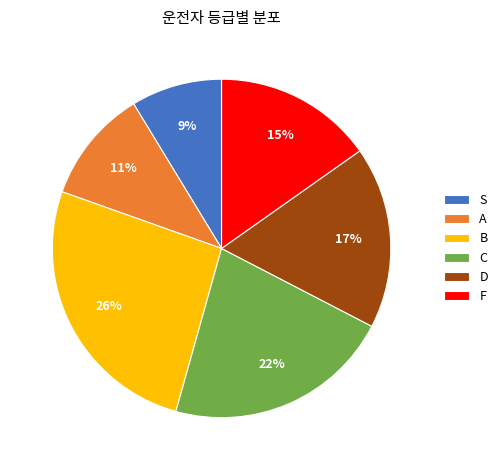

Do C and S together represent more than half of the pie?

No